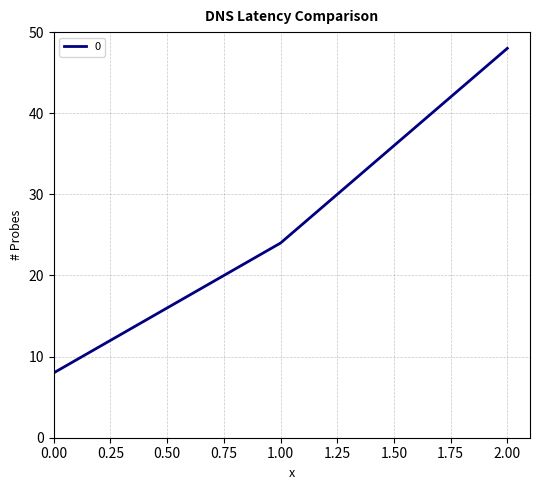

What is the ratio of the value at 2.00 to the value at 1.00?

2.0